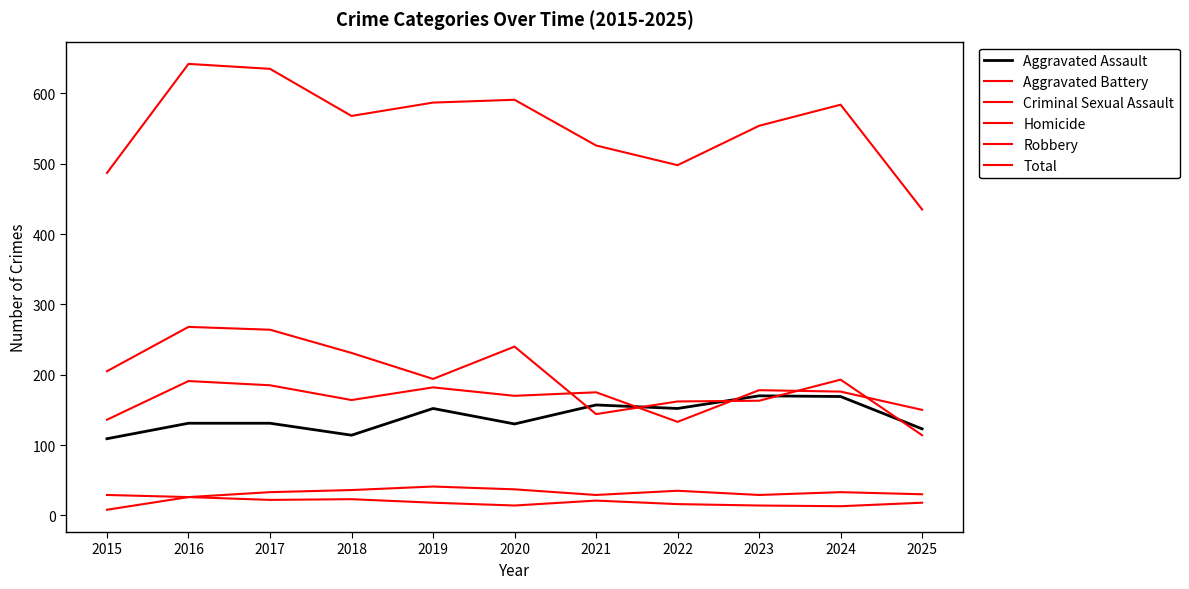

How many lines are shown in the chart?

6